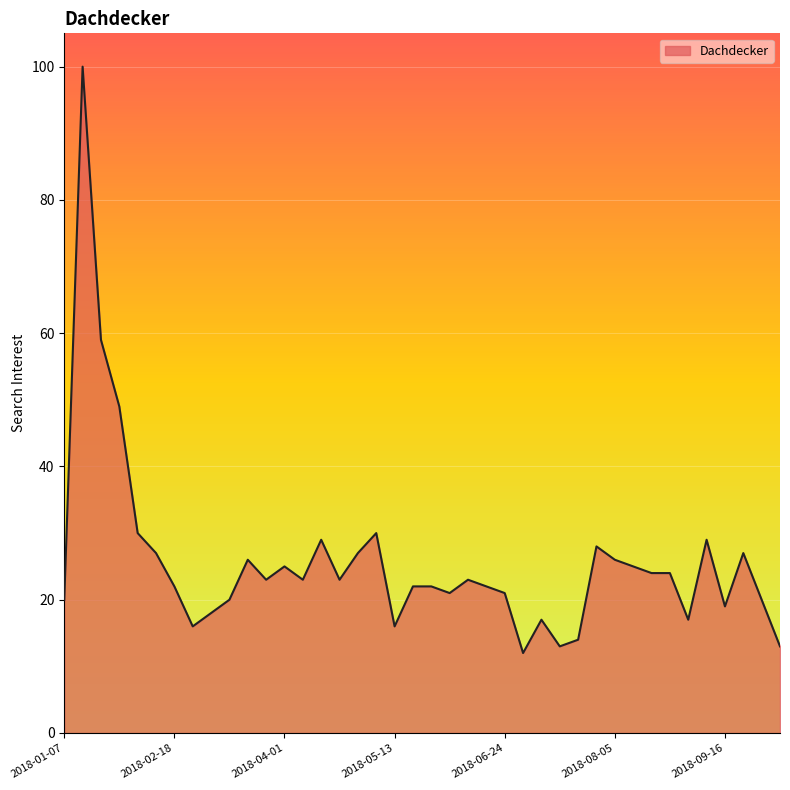

What is the minimum value shown in the chart?

12